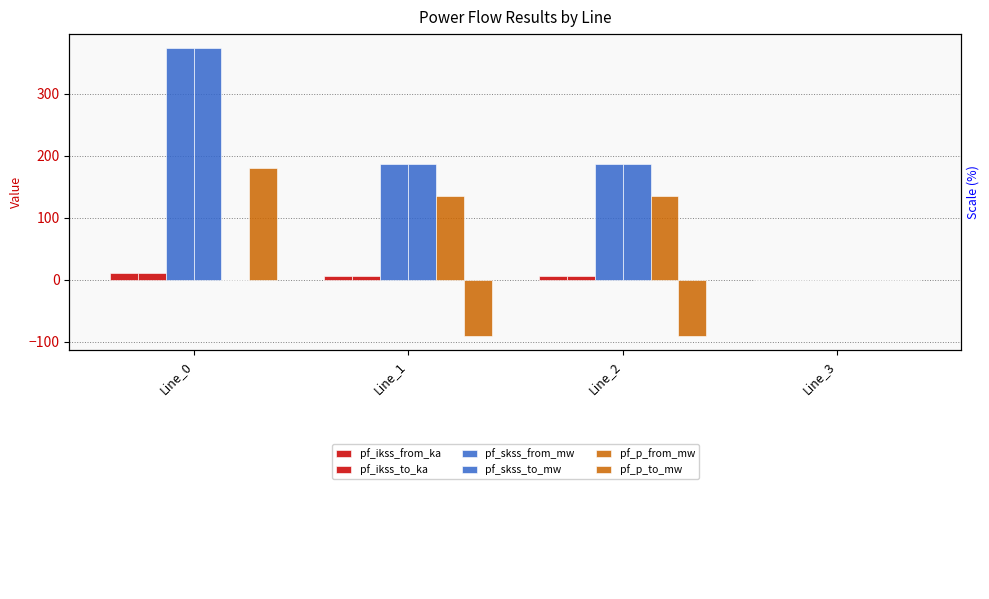

At which category does the chart reach its peak across all series?

Line_0